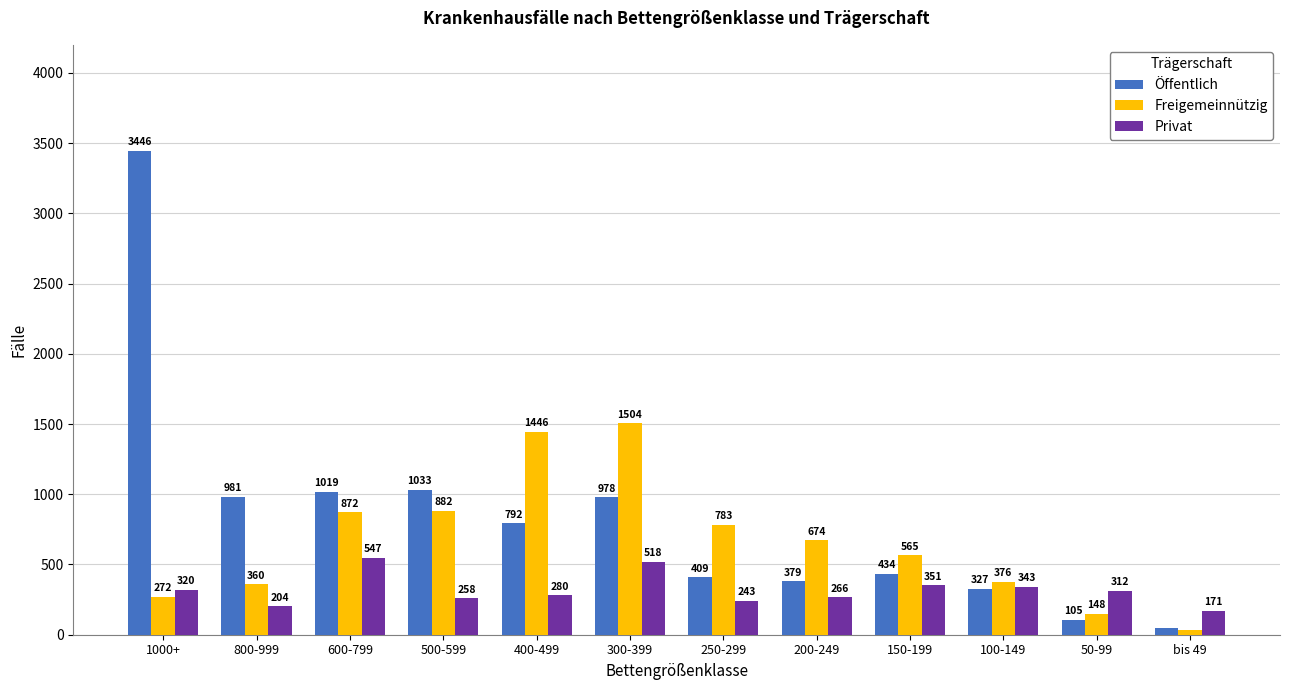

The value of Öffentlich at 100-149 is 327. True or false?

True